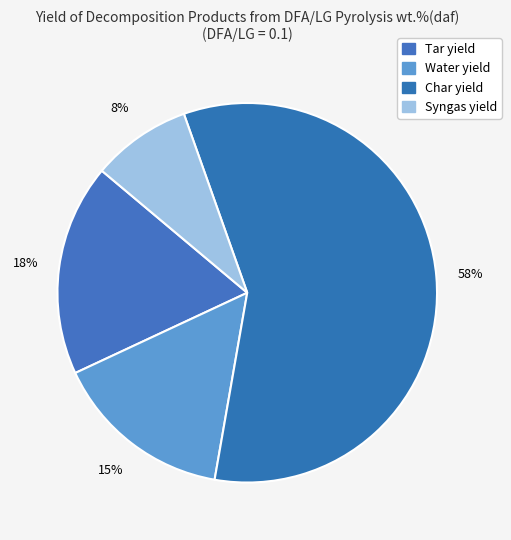

Is Char yield the majority of the pie?

Yes